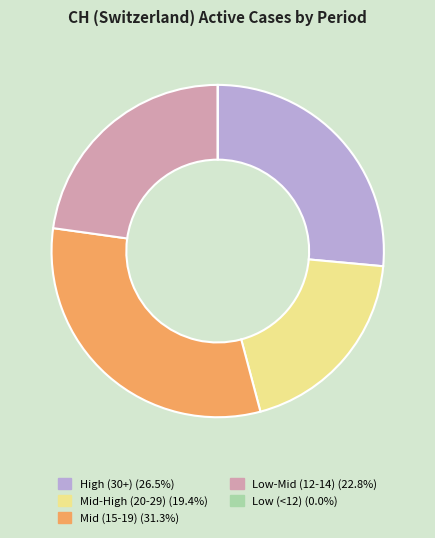

Is the sum of High (30+) (26.5%) and Mid (15-19) (31.3%) greater than half?

Yes